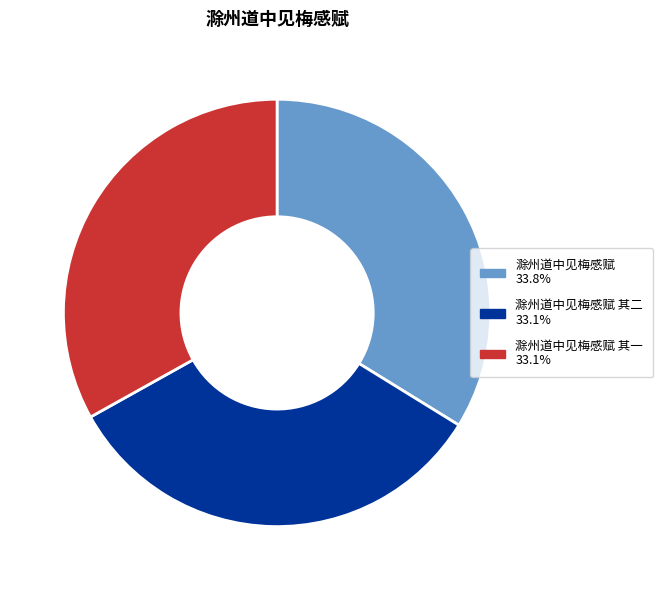

Does any single category account for the majority?

No